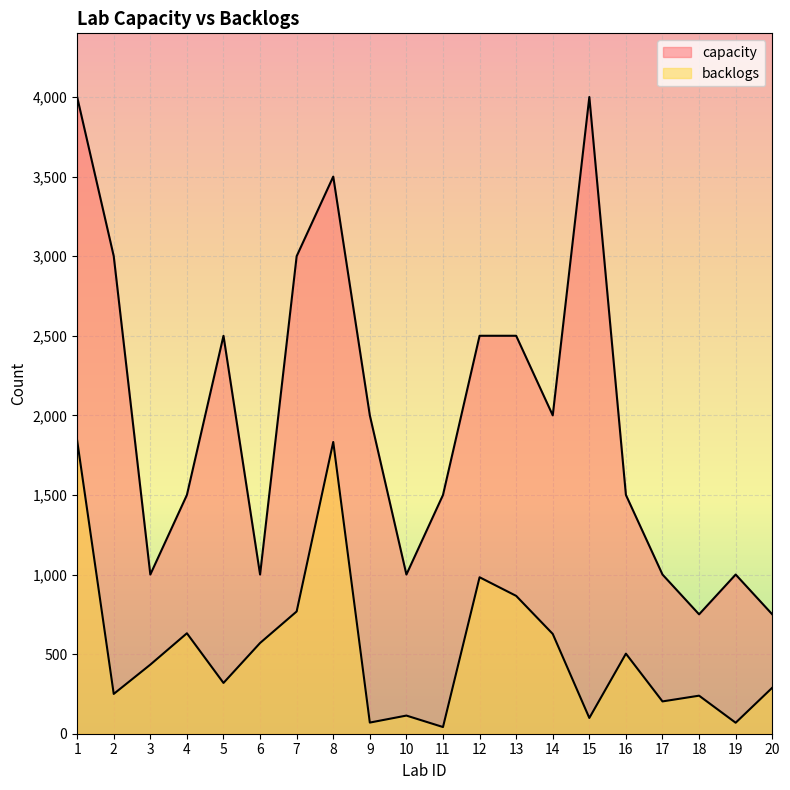

Between 1 and 17, which series saw the biggest shift?

capacity